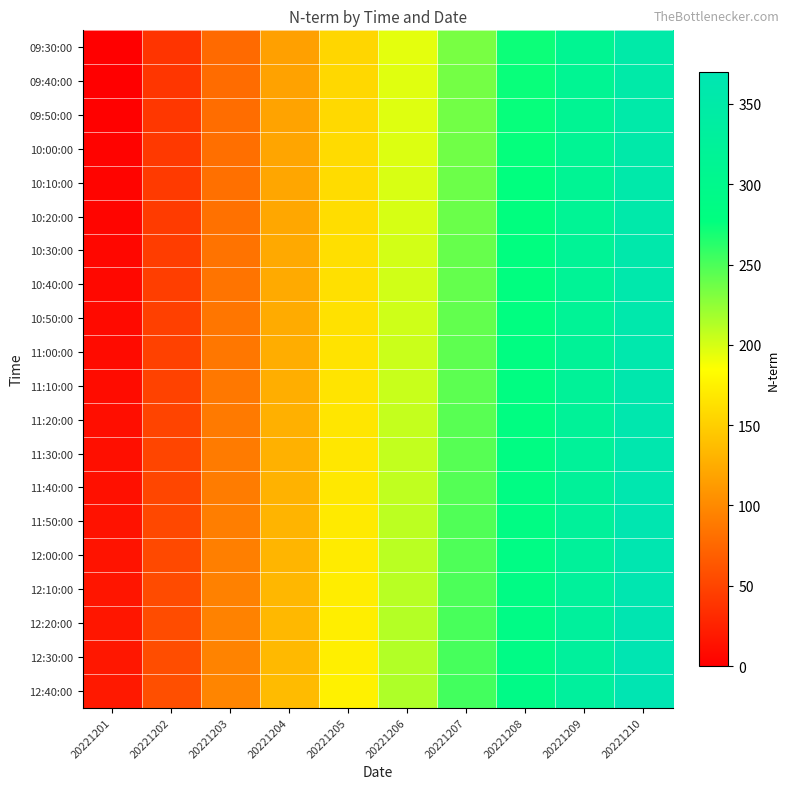

How many distinct data groups are displayed?

20